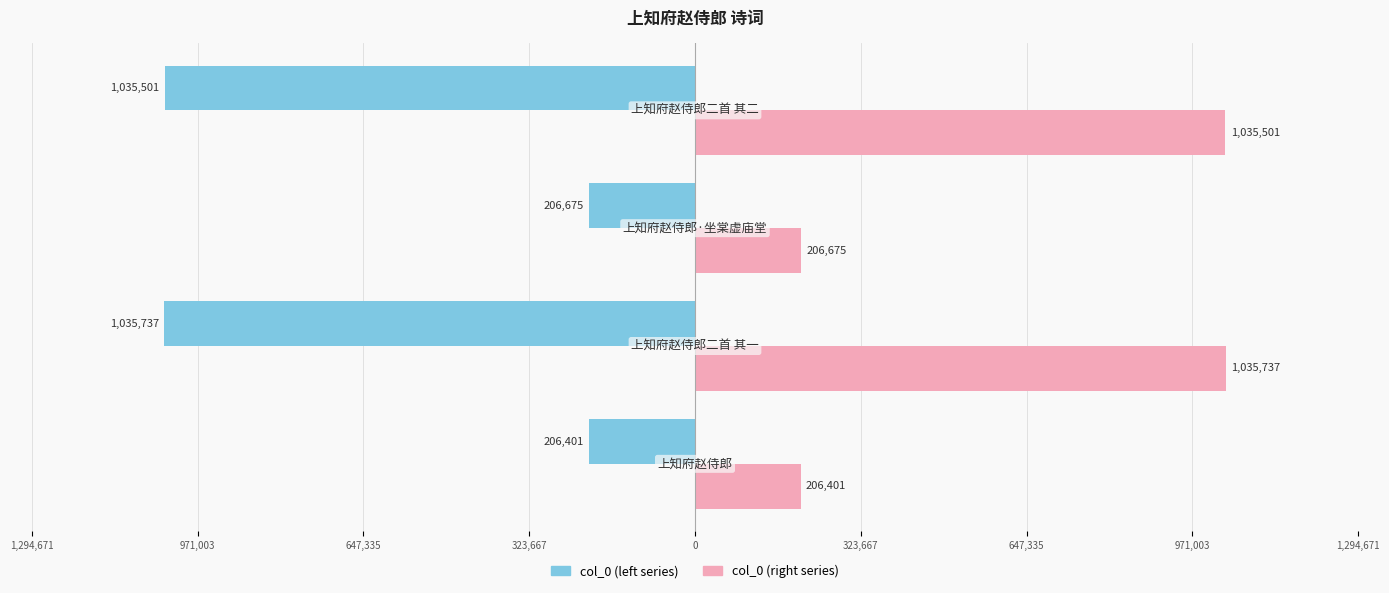

What position from the left is 971,003?

2